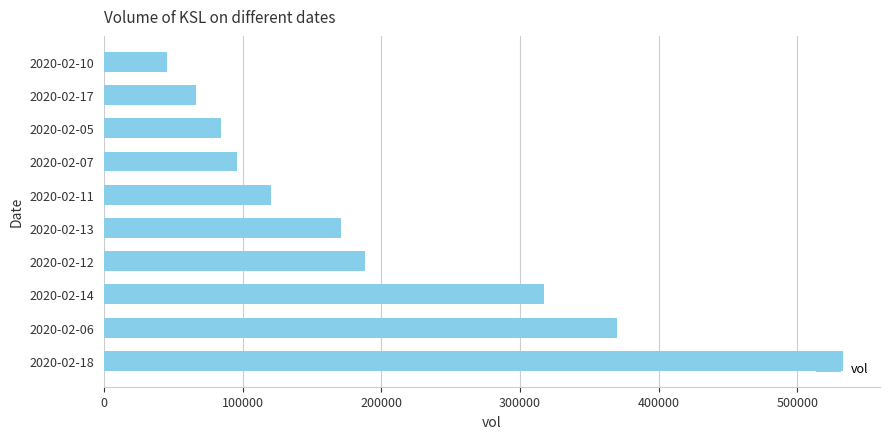

What is the change in value from 2020-02-18 to 2020-02-07?

-437000